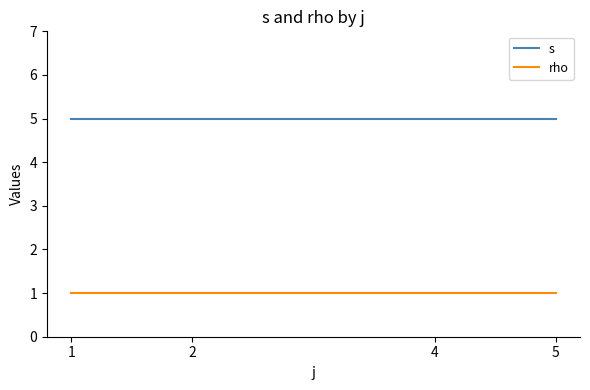

True or false: rho has a value of 1 at 1.

True